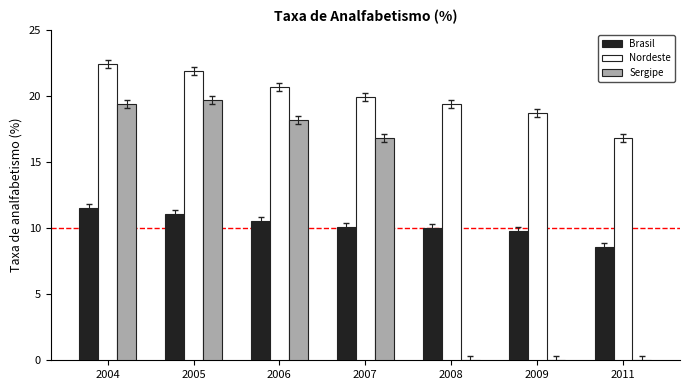

Where does the Sergipe series first go above 16?

2004